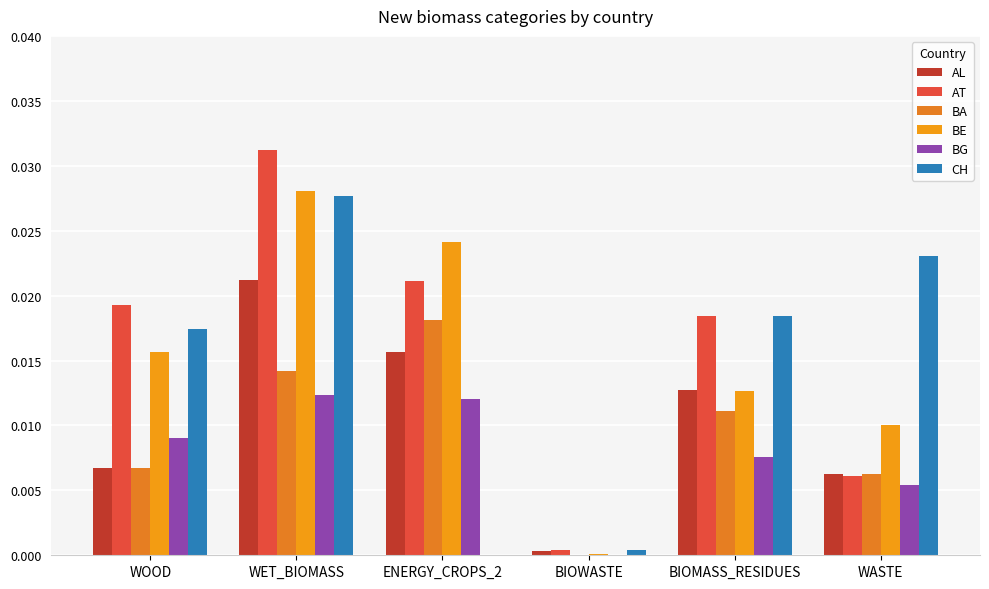

Which series changed the most between WOOD and BIOWASTE?

AT